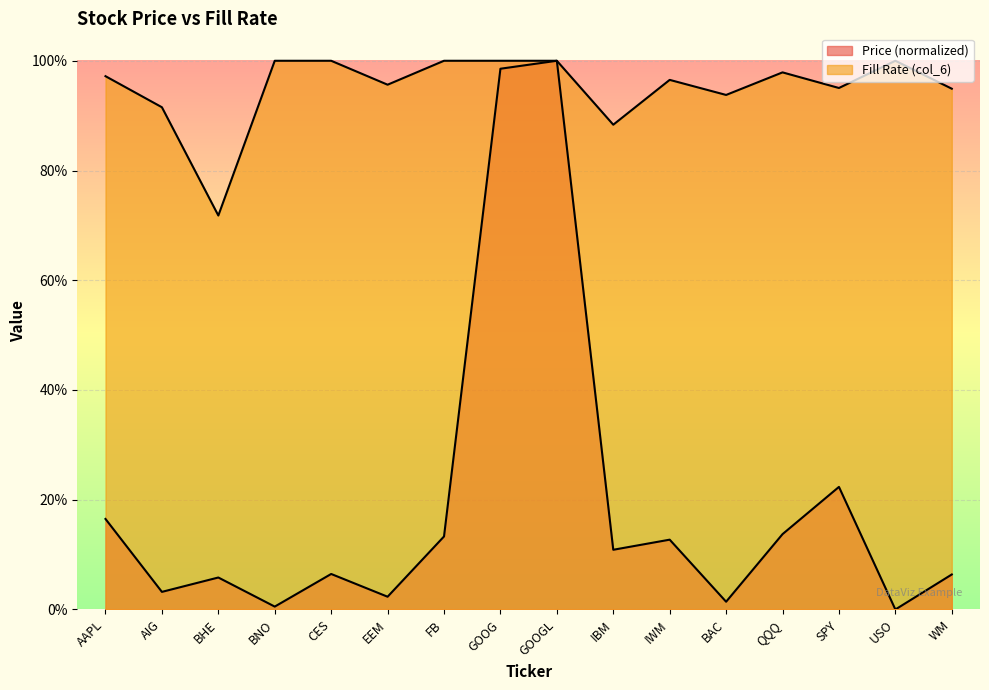

What is the highest value of the Price (col_2) series?

1.0